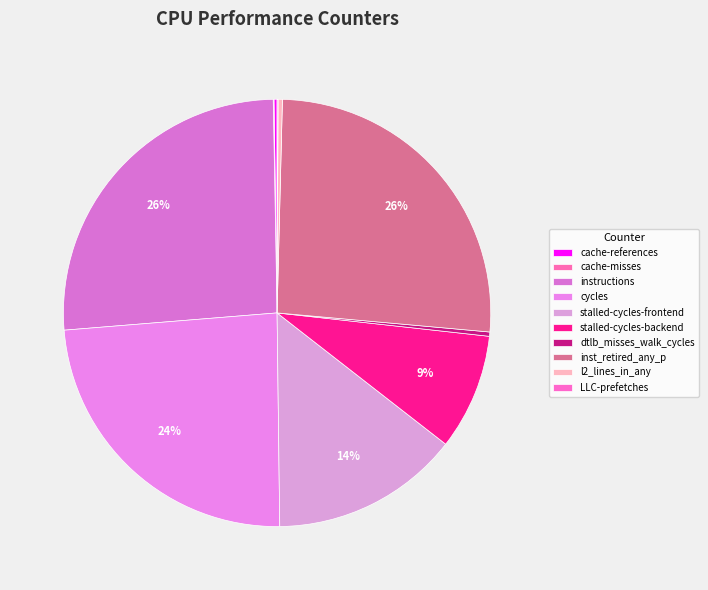

Is there any slice that represents more than half of the pie?

No